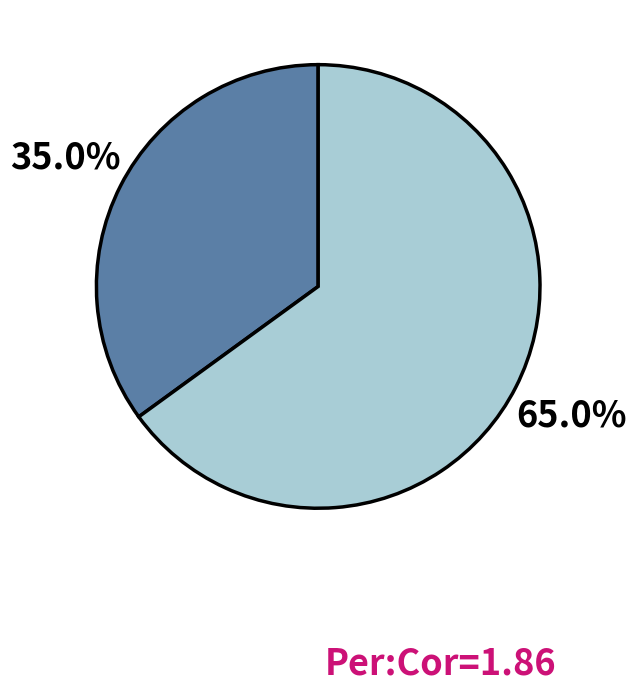

Is there any slice that represents more than half of the pie?

Yes